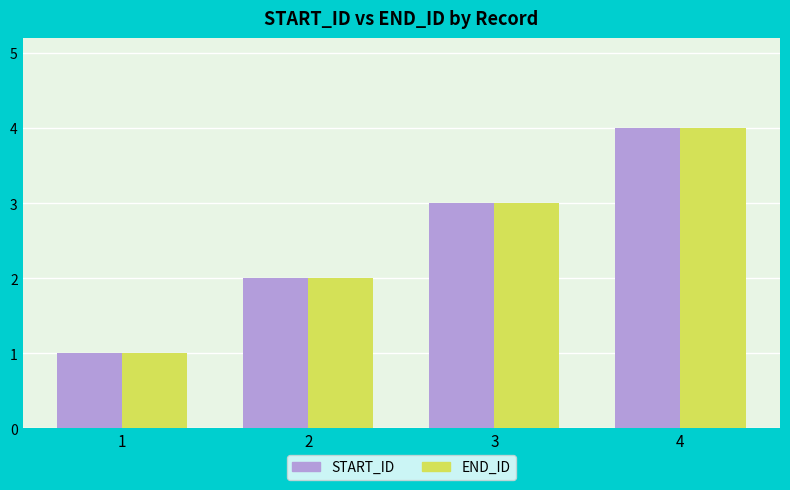

How many bars are there in each group?

2